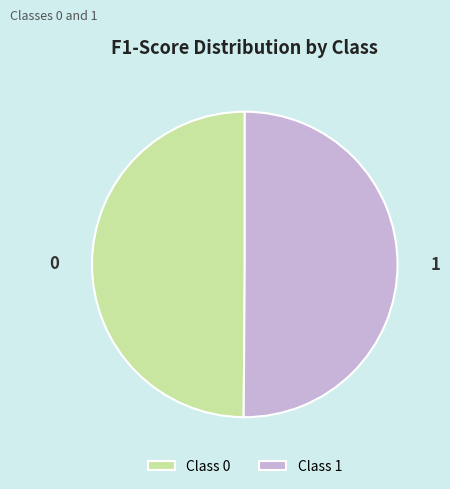

Combined, do Class 1 and Class 0 account for over 50%?

Yes